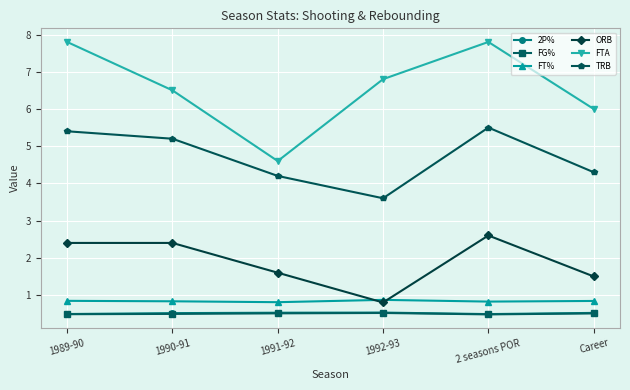

The FT% series shows 0.8 at 2 seasons POR. True or false?

True